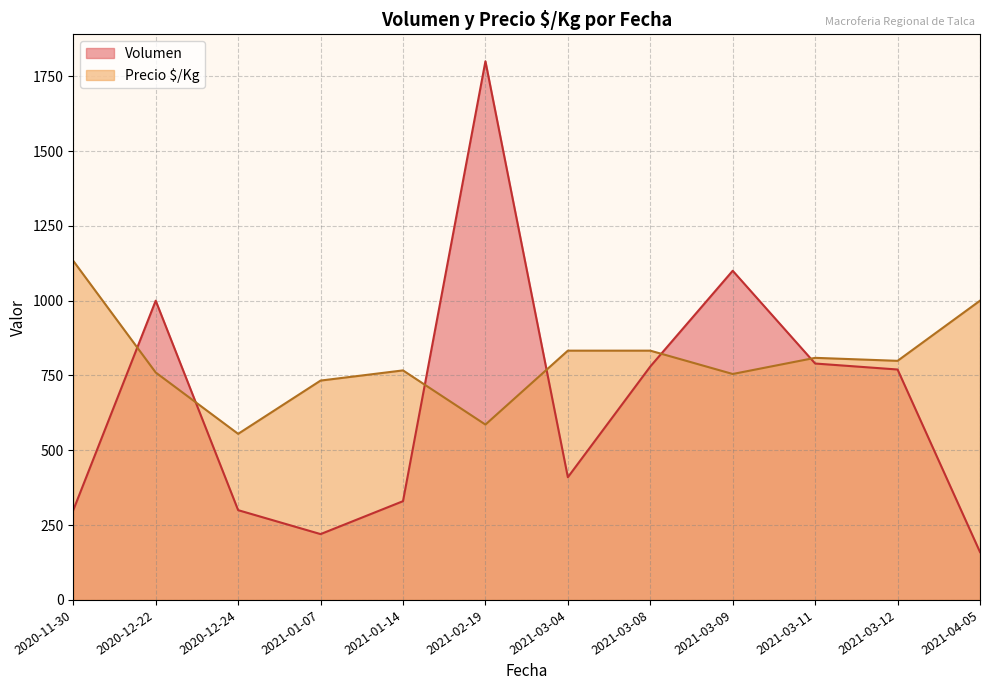

Which series has the largest total across all categories?

Precio $/Kg